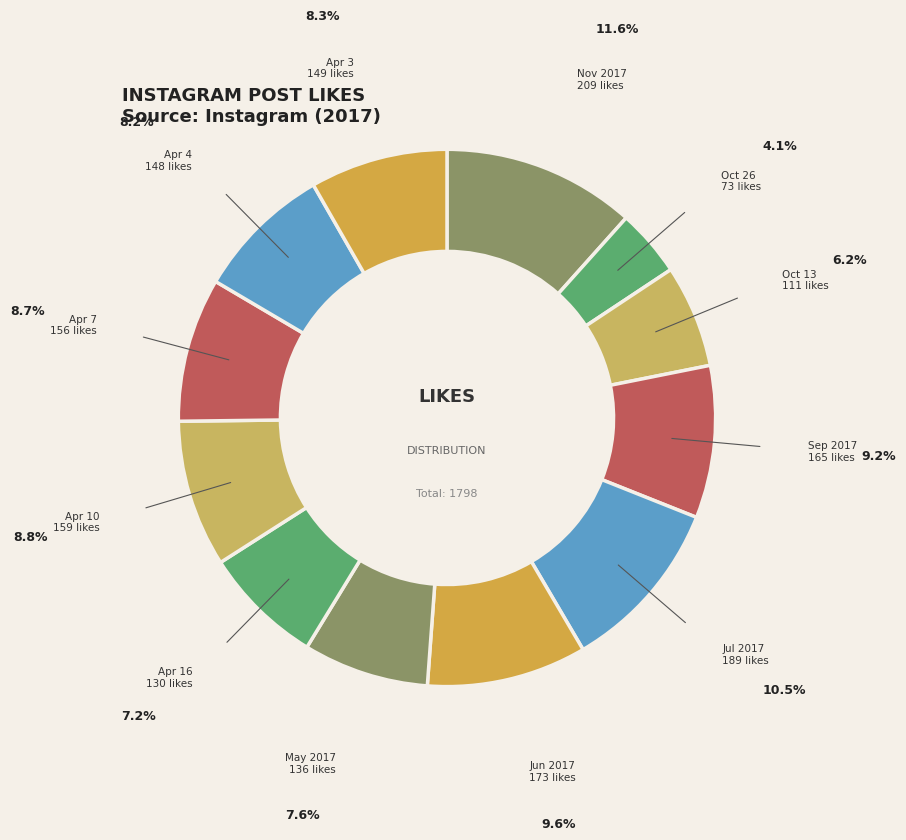

Count the number of slices in the pie.

12